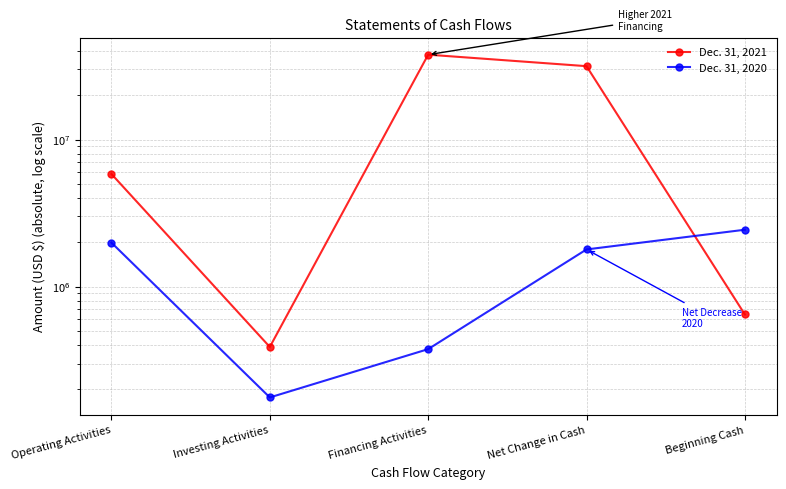

What is the sum of all Dec. 31, 2021 values?

76251771